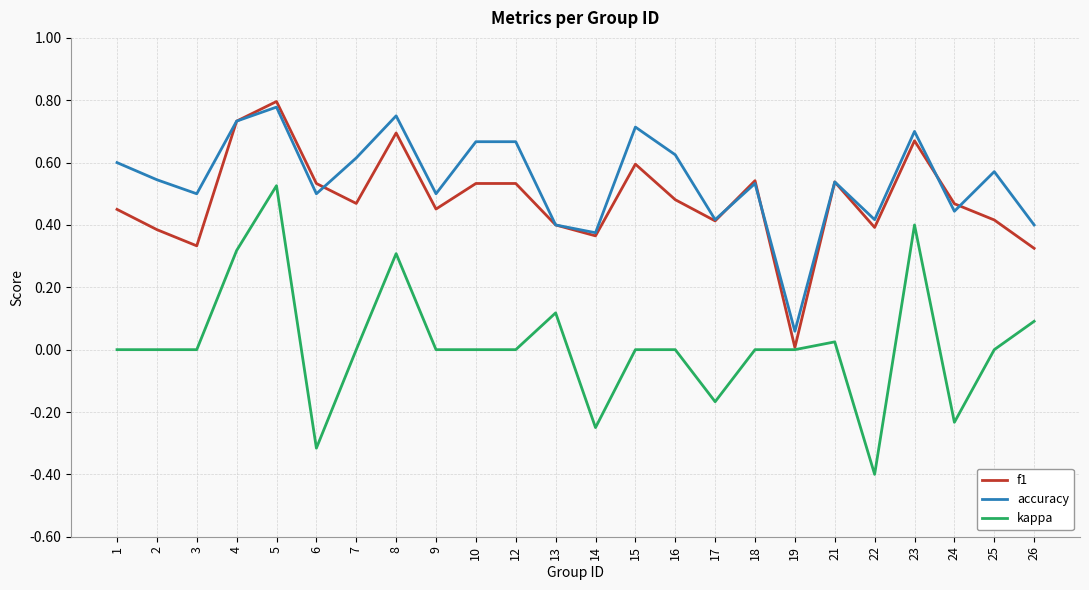

True or false: kappa has a value of -0.4 at 24.

False